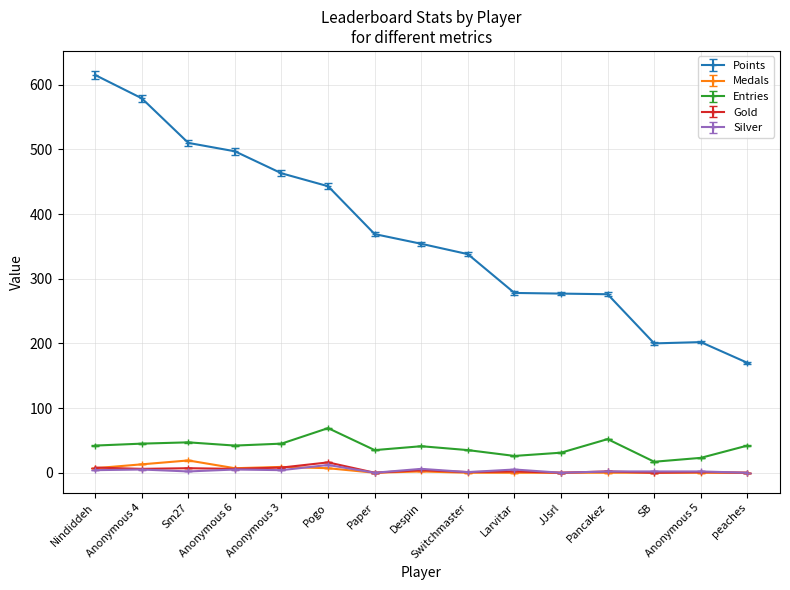

In Points, how many points are lower than both neighbors (excluding endpoints)?

1